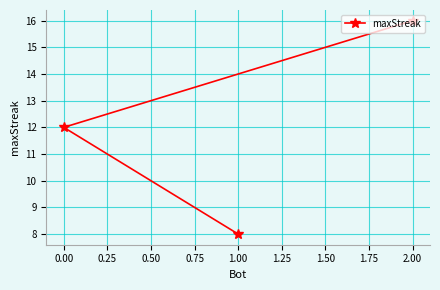

List the labels in order of value, largest first.

2.00, 0.00, 1.00